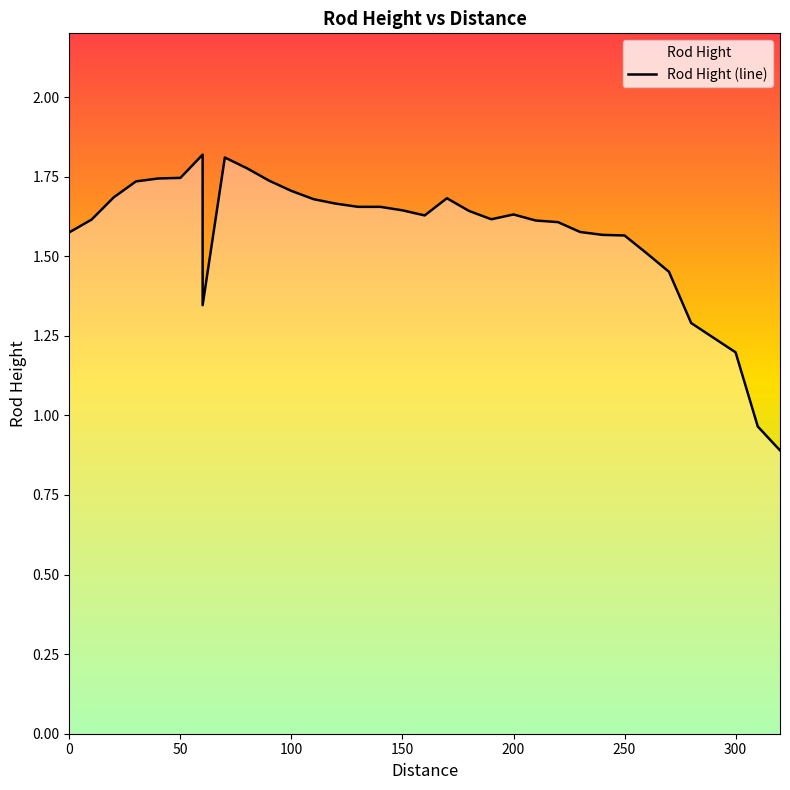

What is the value of the 14th point from the left?

1.7